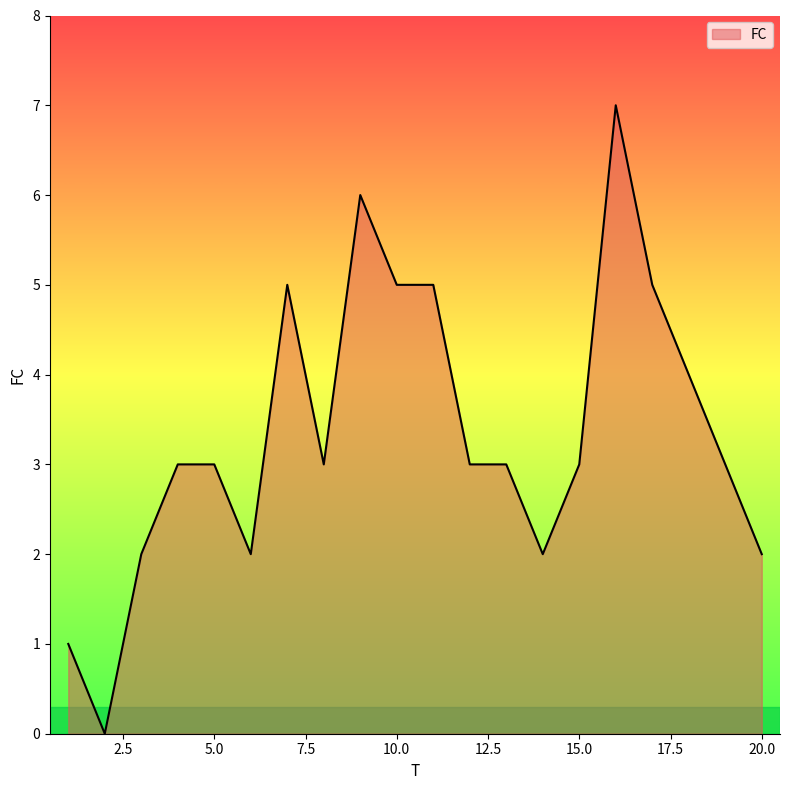

What is the maximum value shown in the chart?

7